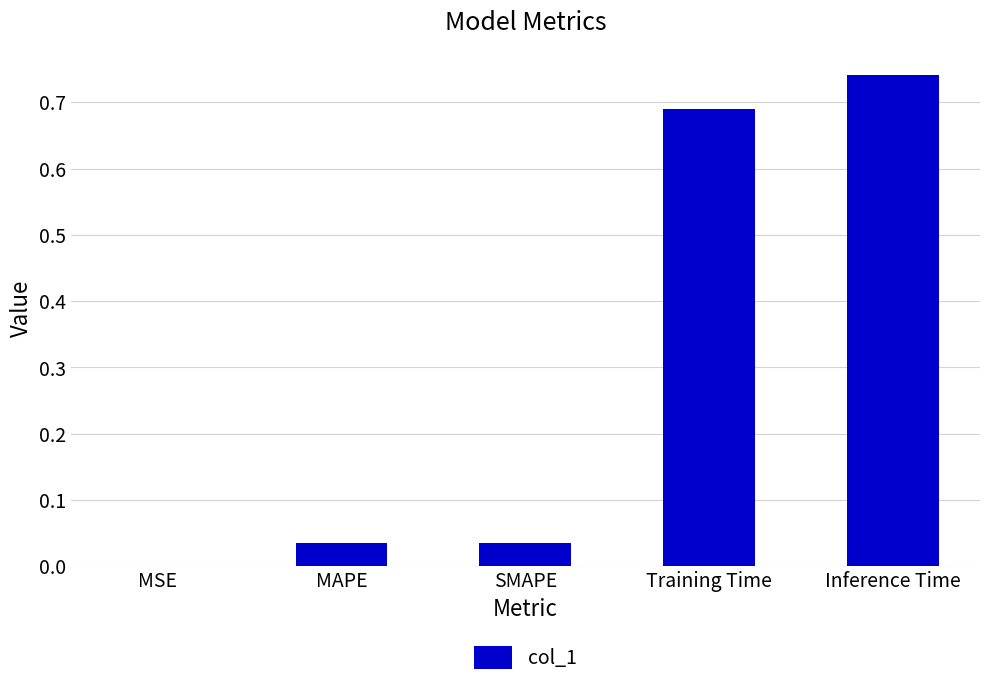

What is the average value?

0.3